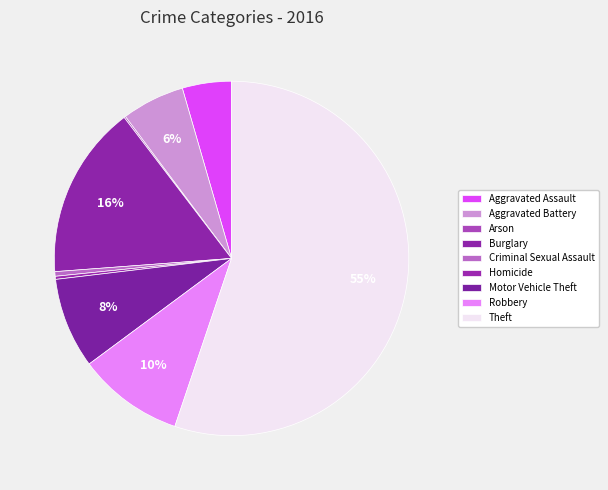

To the nearest percent, what is the difference between the Criminal Sexual Assault and Motor Vehicle Theft slice percentages?

8%